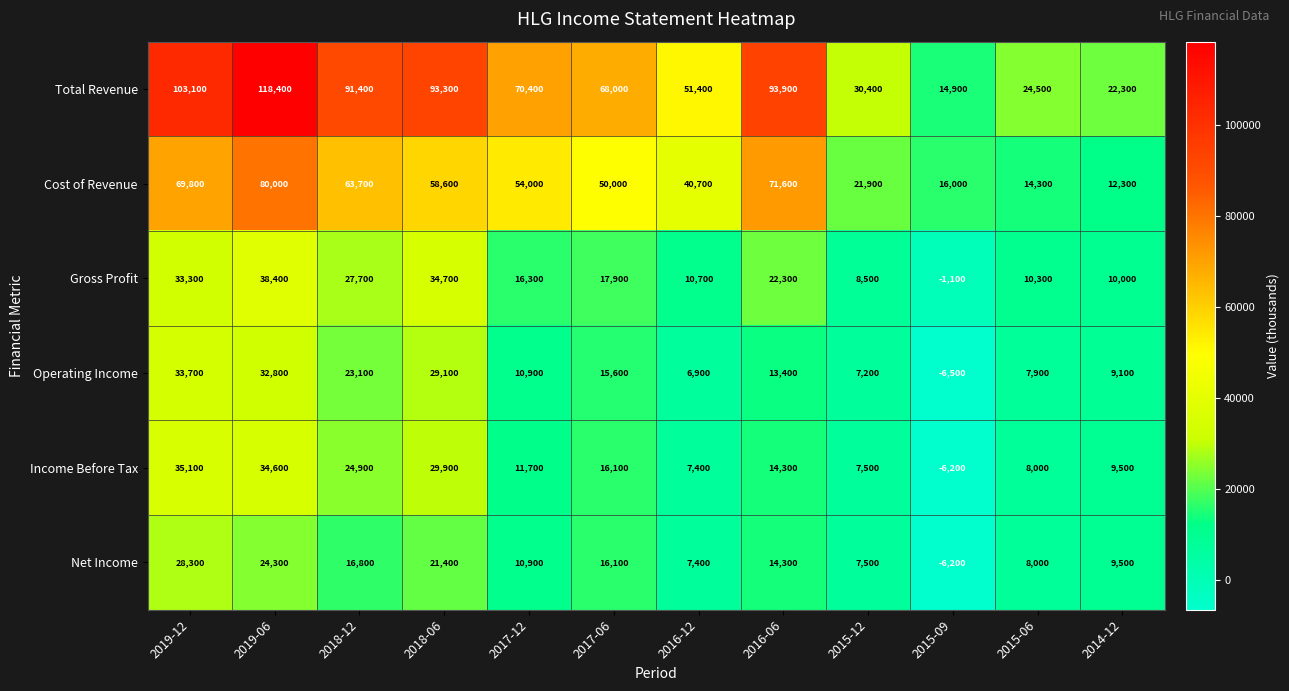

The value of Net Income at 2016-06 is 3512. True or false?

False